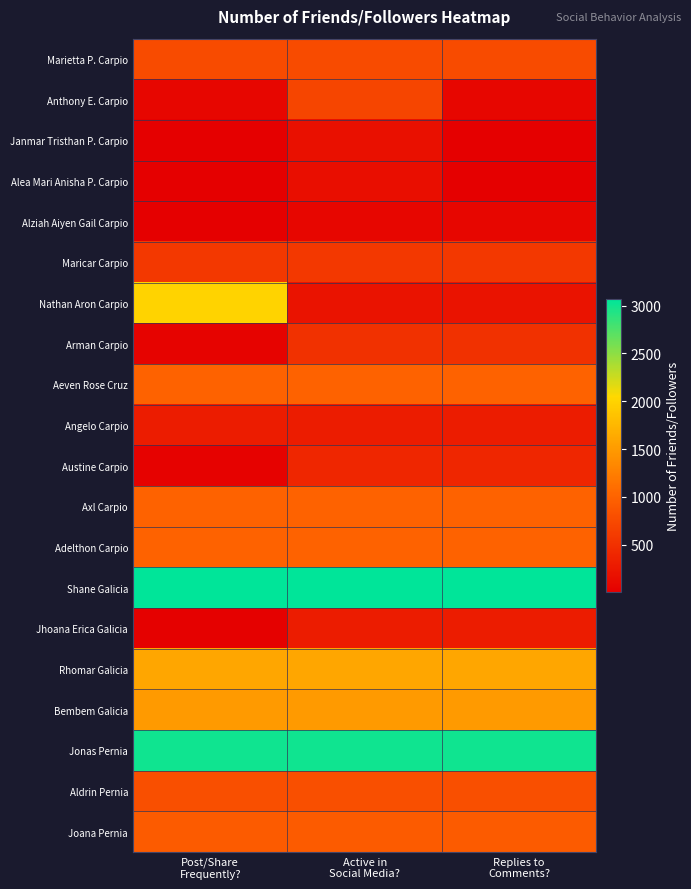

At which category is the sum across all series the highest?

Active in
Social Media?